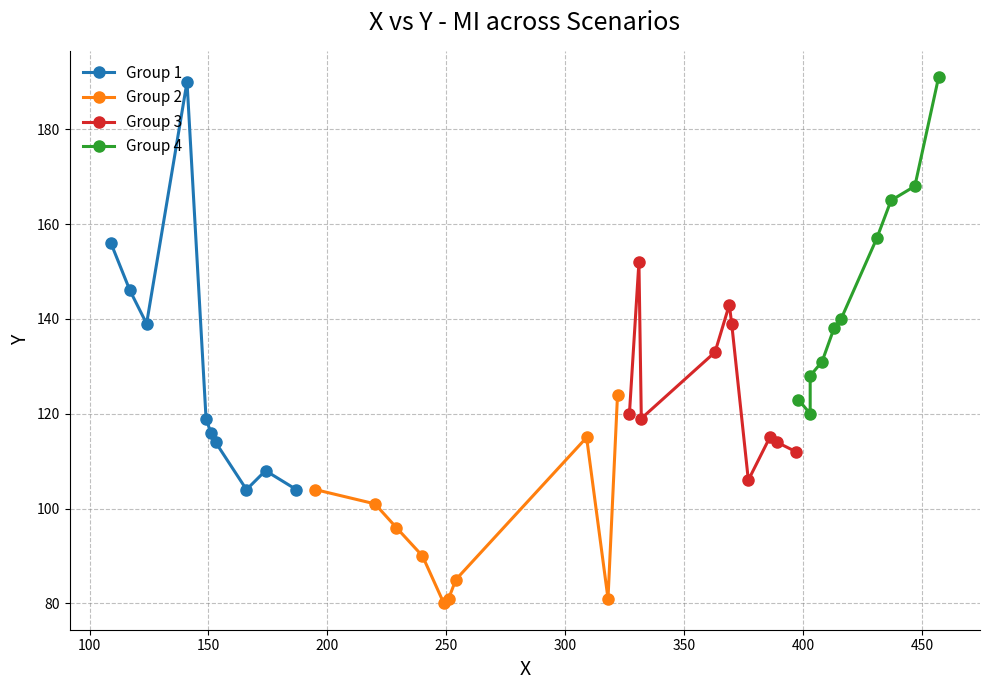

What is the lowest value of the Group 1 series?

104